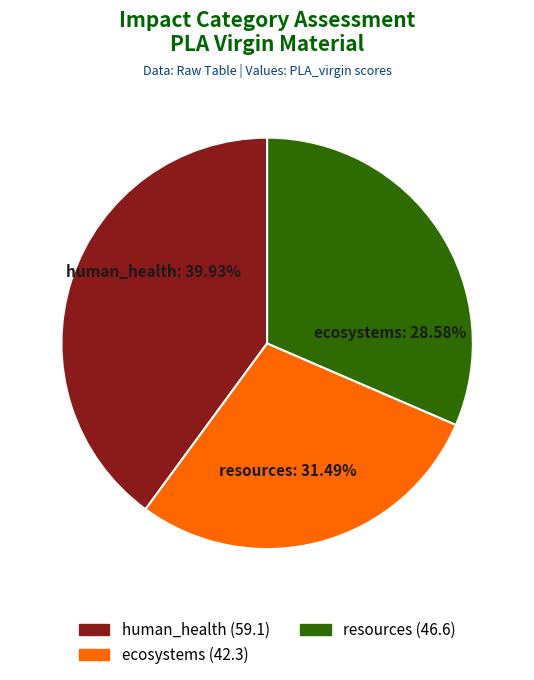

What is the ratio of the value at resources to the value at ecosystems?

1.1